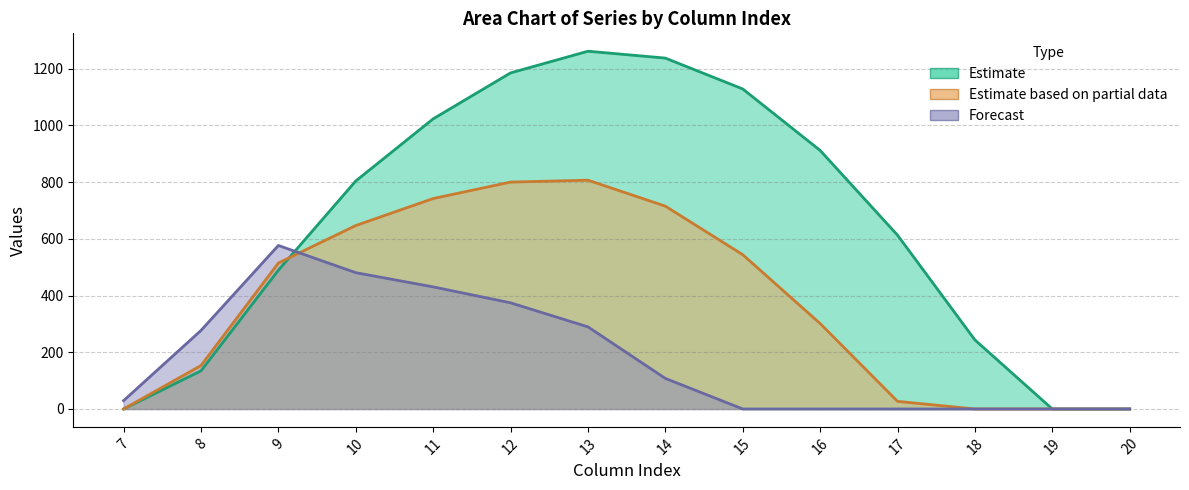

Reading left to right, list all the values displayed in this chart.

row_0: 0.0	134.3	489.3	804.0	1023.2	1185.2	1261.6	1237.4	1128.6	911.8	613.0	243.5	0.0	0.0
row_1: 0.0	153.2	514.8	646.9	742.1	800.2	806.9	715.3	544.1	301.4	26.8	0.0	0.0	0.0
row_2: 29.3	276.9	576.6	480.7	430.5	374.4	289.5	107.8	0.0	0.0	0.0	0.0	0.0	0.0